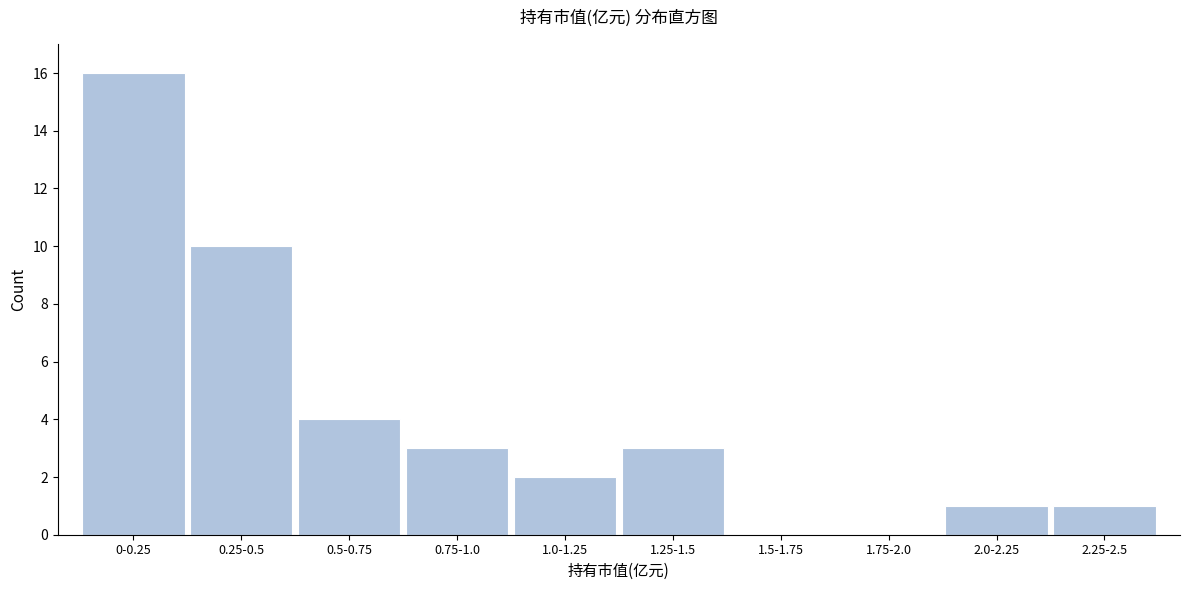

Reading right to left, what are all the values shown in this chart?

2.25-2.5=1	2.0-2.25=1	1.75-2.0=0	1.5-1.75=0	1.25-1.5=3	1.0-1.25=2	0.75-1.0=3	0.5-0.75=4	0.25-0.5=10	0-0.25=16